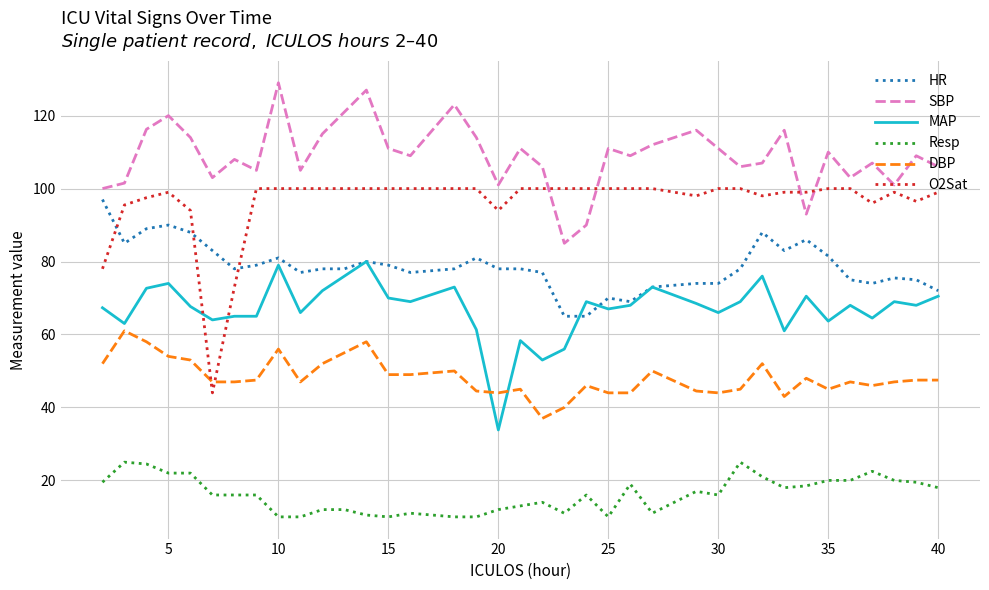

Which series has the largest total across all categories?

SBP